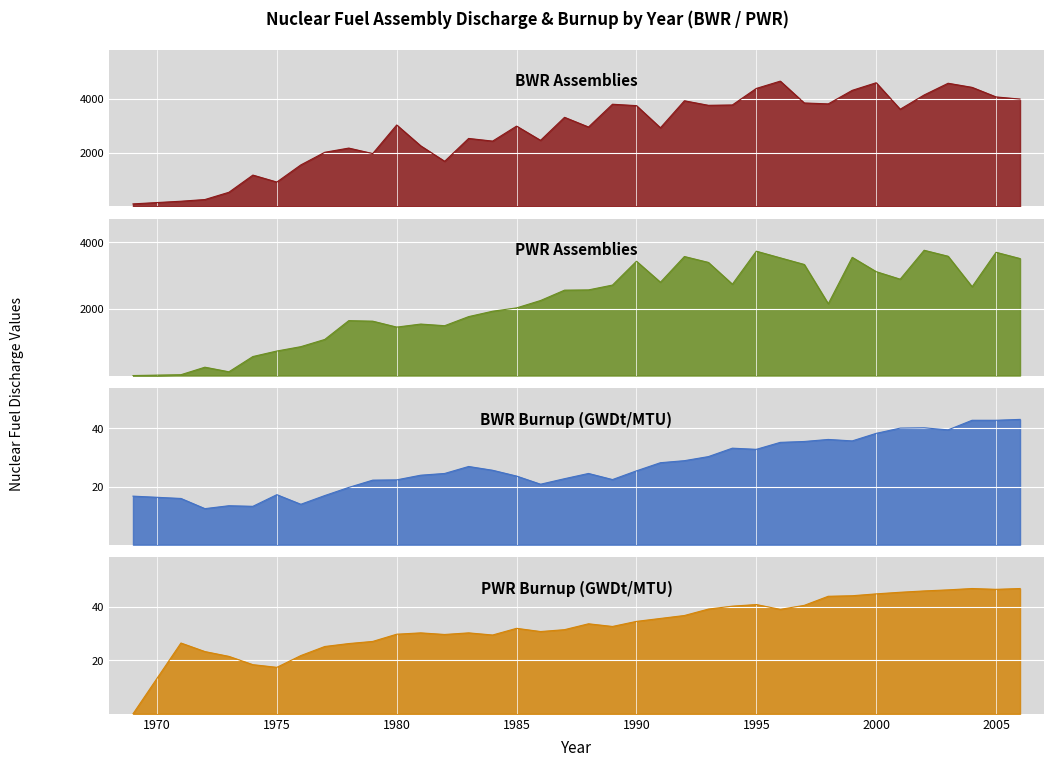

At which category is the sum across all series the highest?

1996